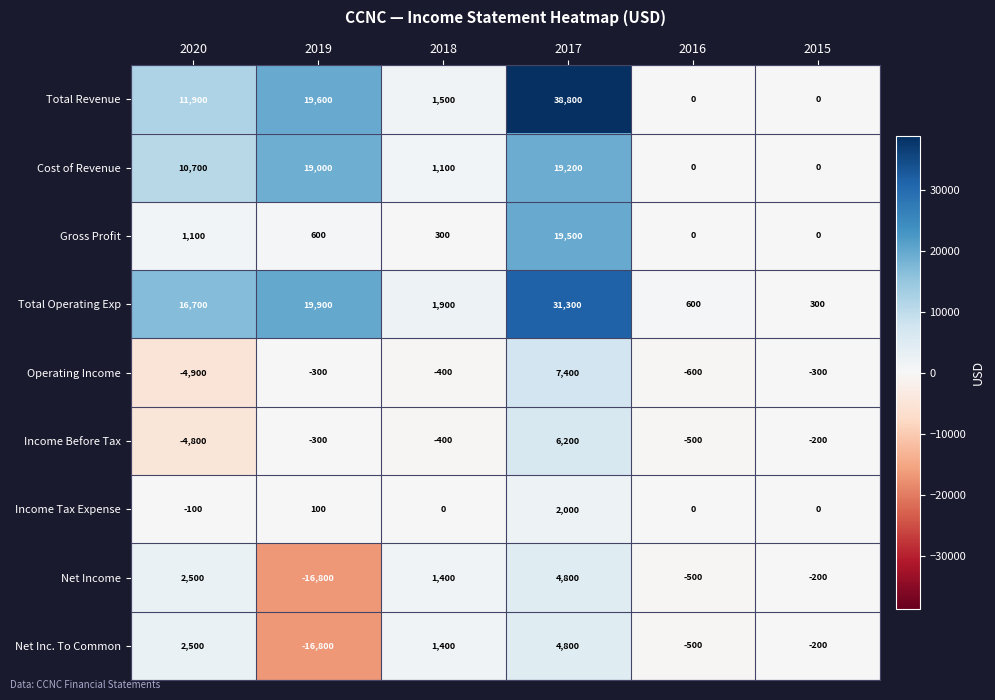

List the labels in order of Net Income value, smallest first.

2019, 2016, 2015, 2018, 2020, 2017